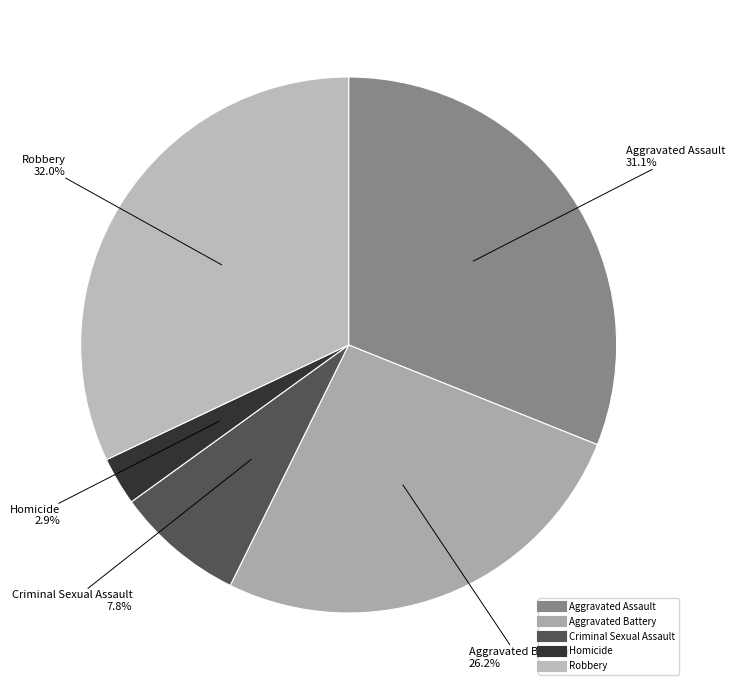

Which has a higher value, Robbery or Aggravated Battery?

Robbery